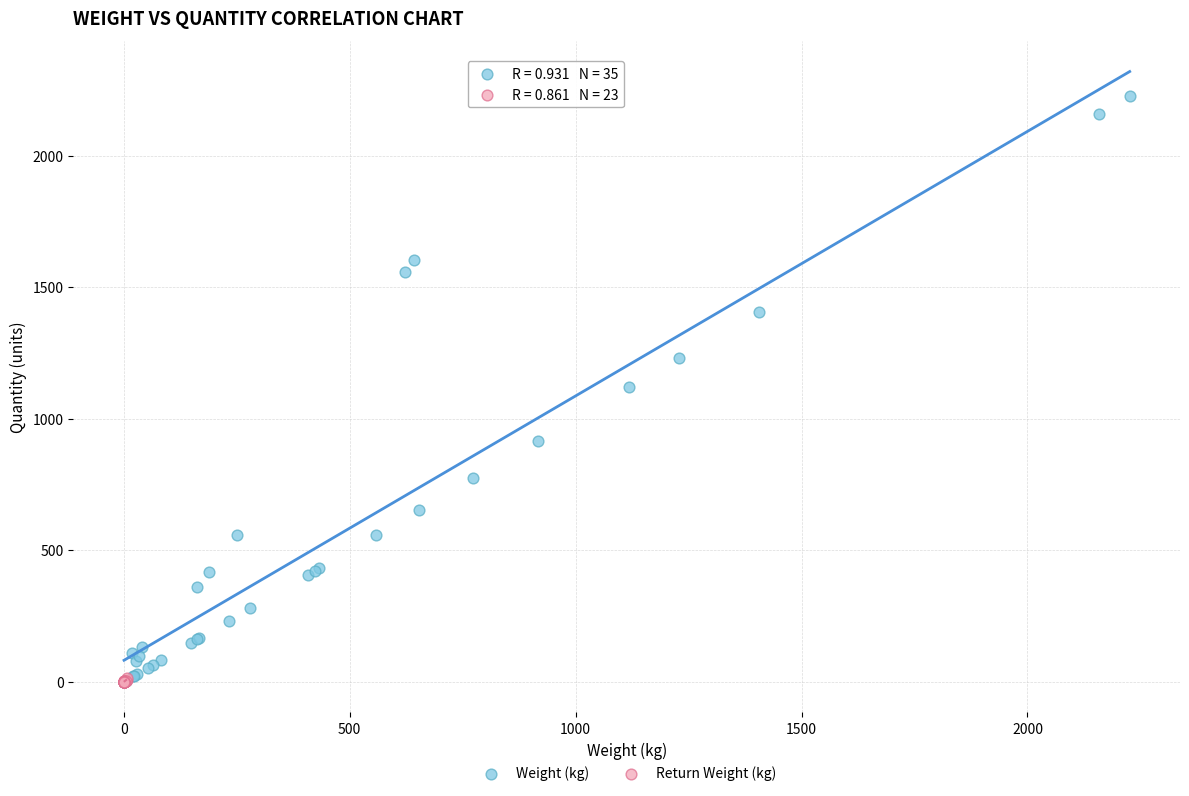

Which series has the largest Y range (max minus min)?

Weight (kg)